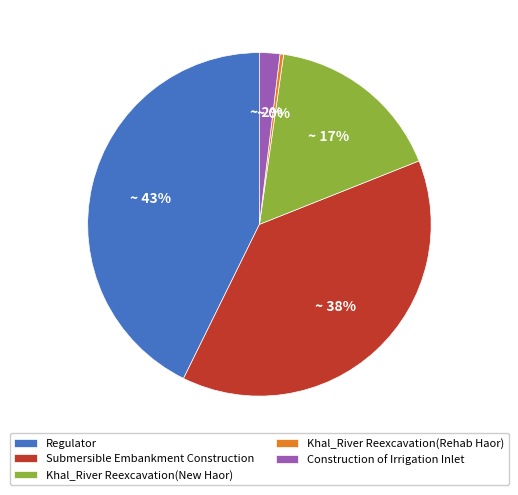

How many segments does this pie chart have?

5